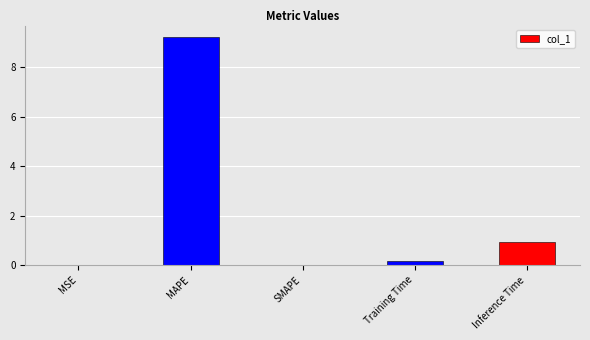

What is the maximum value shown in the chart?

9.2